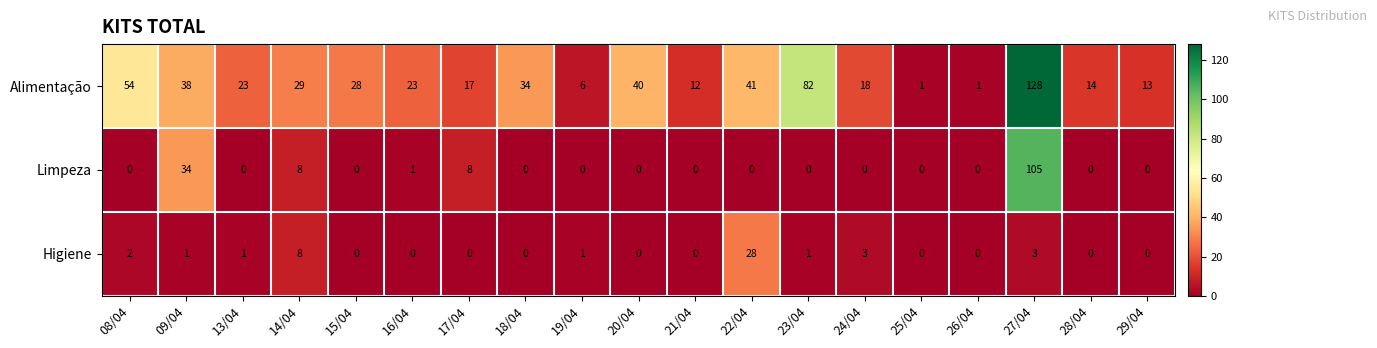

What is the average value of the Limpeza series?

8